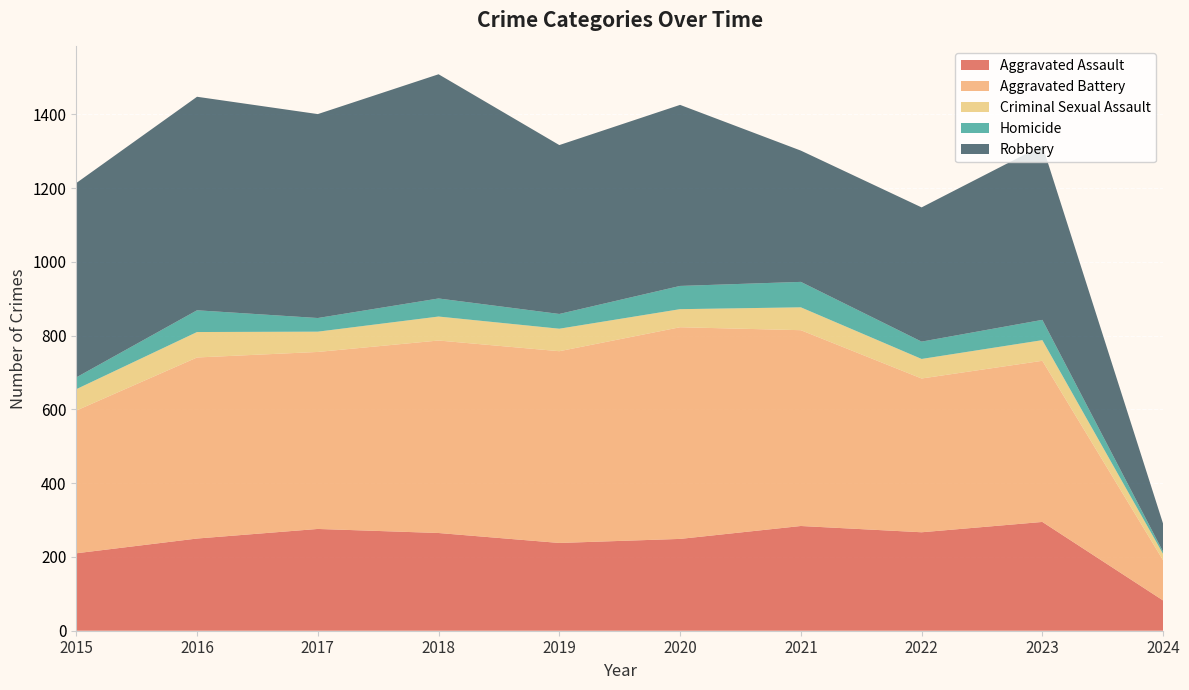

Reading right to left, what are all the values shown in this chart?

Aggravated Assault: 82	295	267	284	249	238	265	276	250	210
Aggravated Battery: 109	437	417	531	574	520	522	480	491	387
Criminal Sexual Assault: 17	56	53	62	49	61	65	55	69	58
Homicide: 6	55	47	69	63	40	49	37	59	32
Robbery: 76	473	364	356	491	458	608	553	579	527